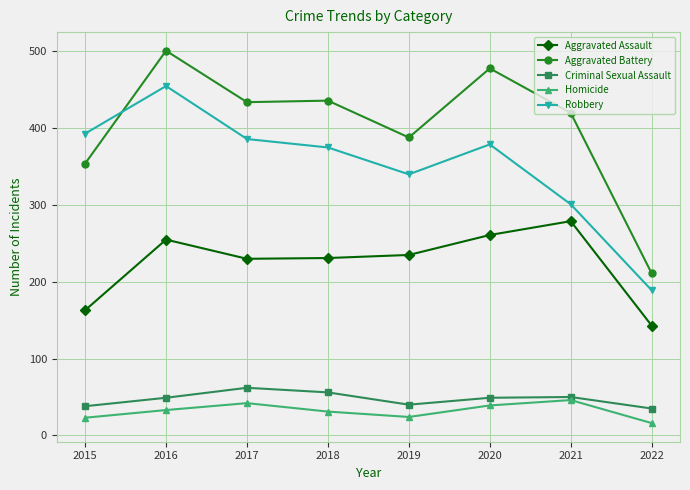

True or false: Homicide and Aggravated Battery cross at least once.

False